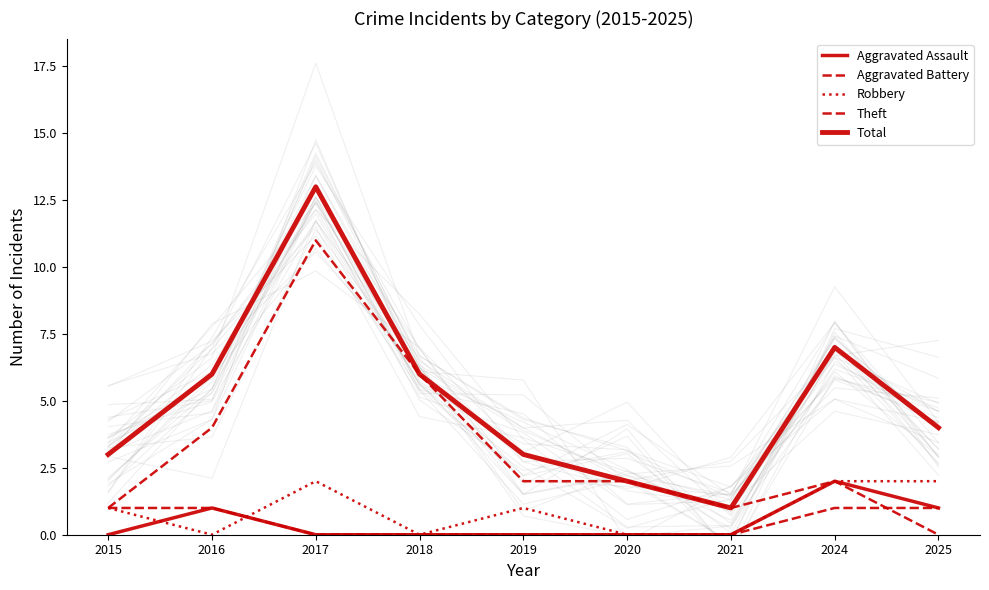

How many lines are shown in the chart?

5